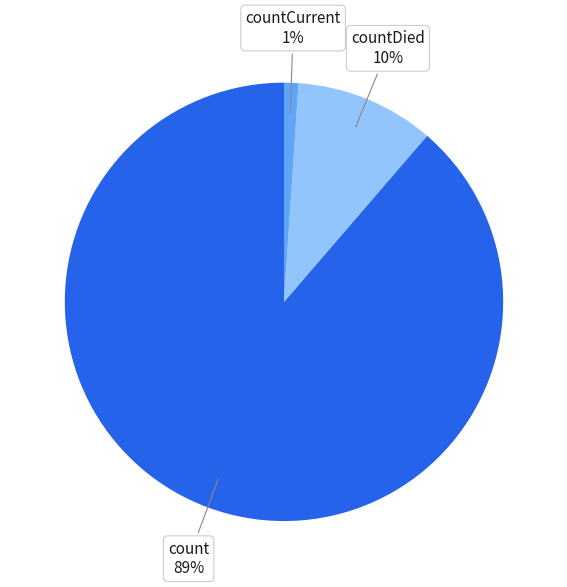

To the nearest percent, what percentage of the pie is count?

89%